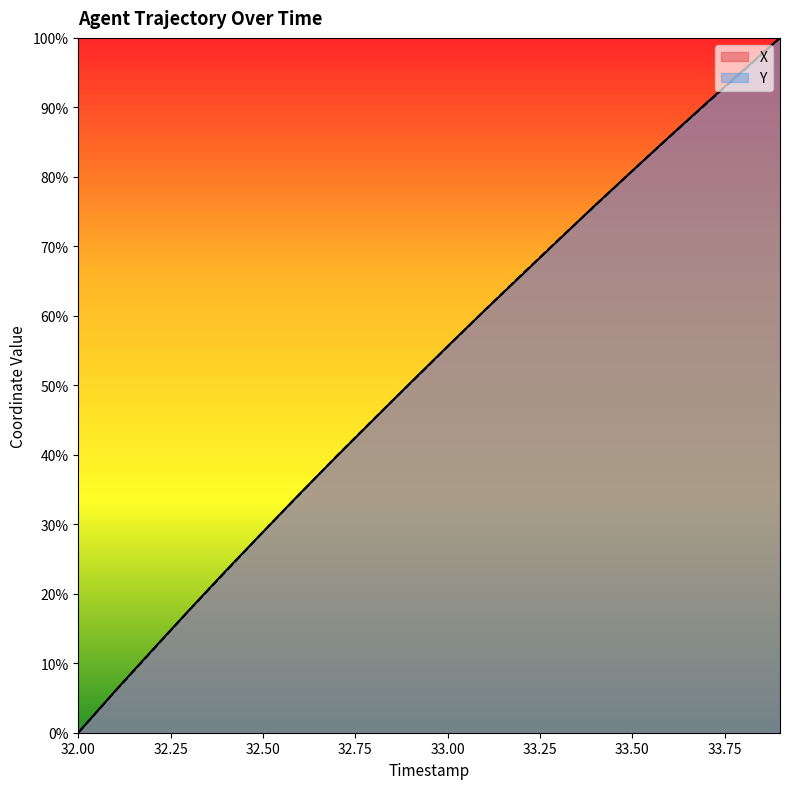

What are all the series names shown in the legend?

X, Y